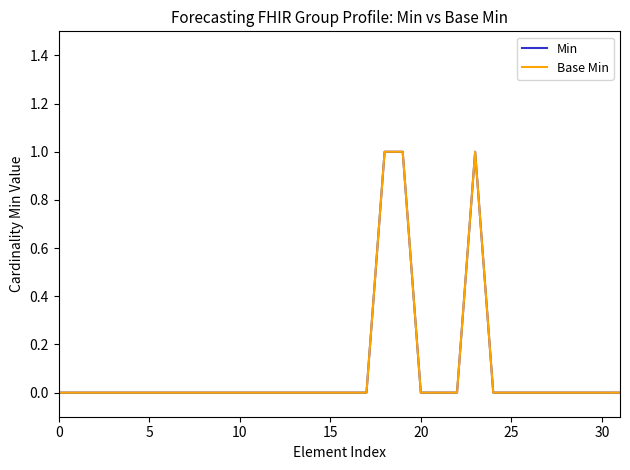

Reading left to right, what are all the values shown in this chart?

Min: 0	0	0	0	0	0	0	0	0	0	0	0	0	0	0	0	0	0	1	1	0	0	0	1	0	0	0	0	0	0	0	0
Base Min: 0	0	0	0	0	0	0	0	0	0	0	0	0	0	0	0	0	0	1	1	0	0	0	1	0	0	0	0	0	0	0	0